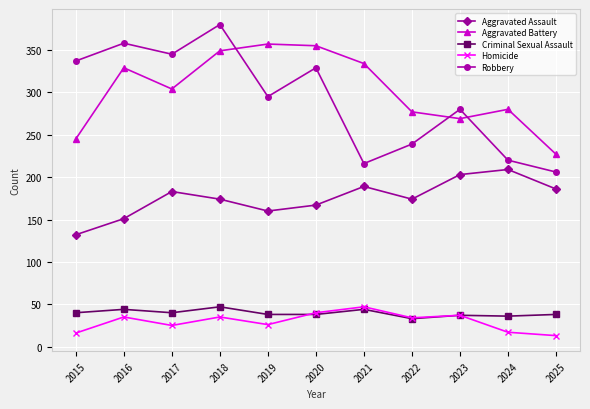

Which category has the highest value in the Aggravated Assault series?

2024